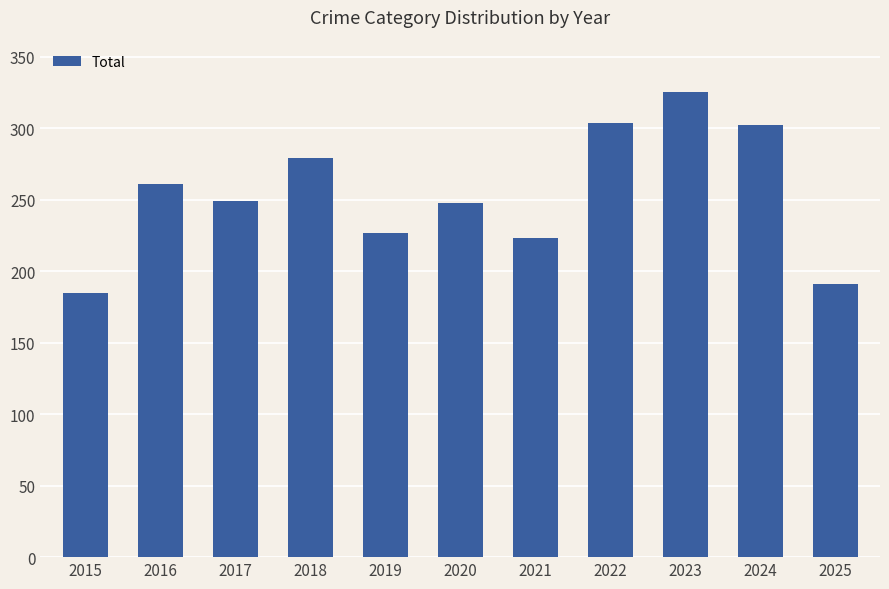

What value does the data have at 2019, to the nearest 10?

230